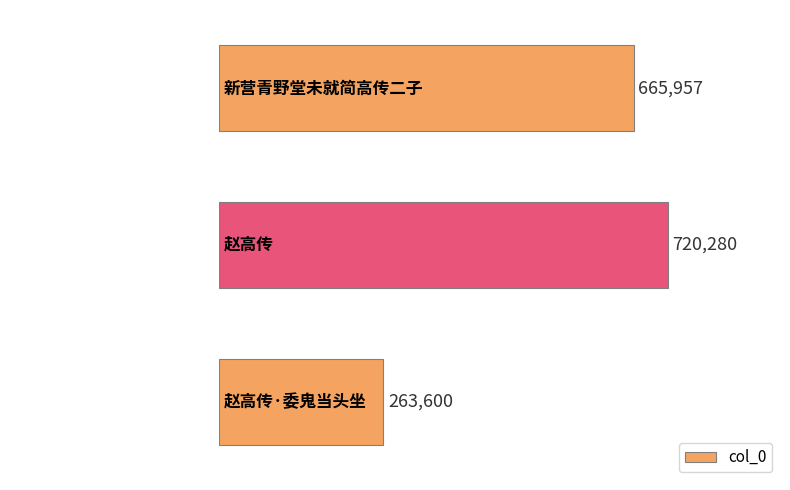

Between 赵高传·委鬼当头坐 and 新营青野堂未就简高传二子, which is larger?

新营青野堂未就简高传二子